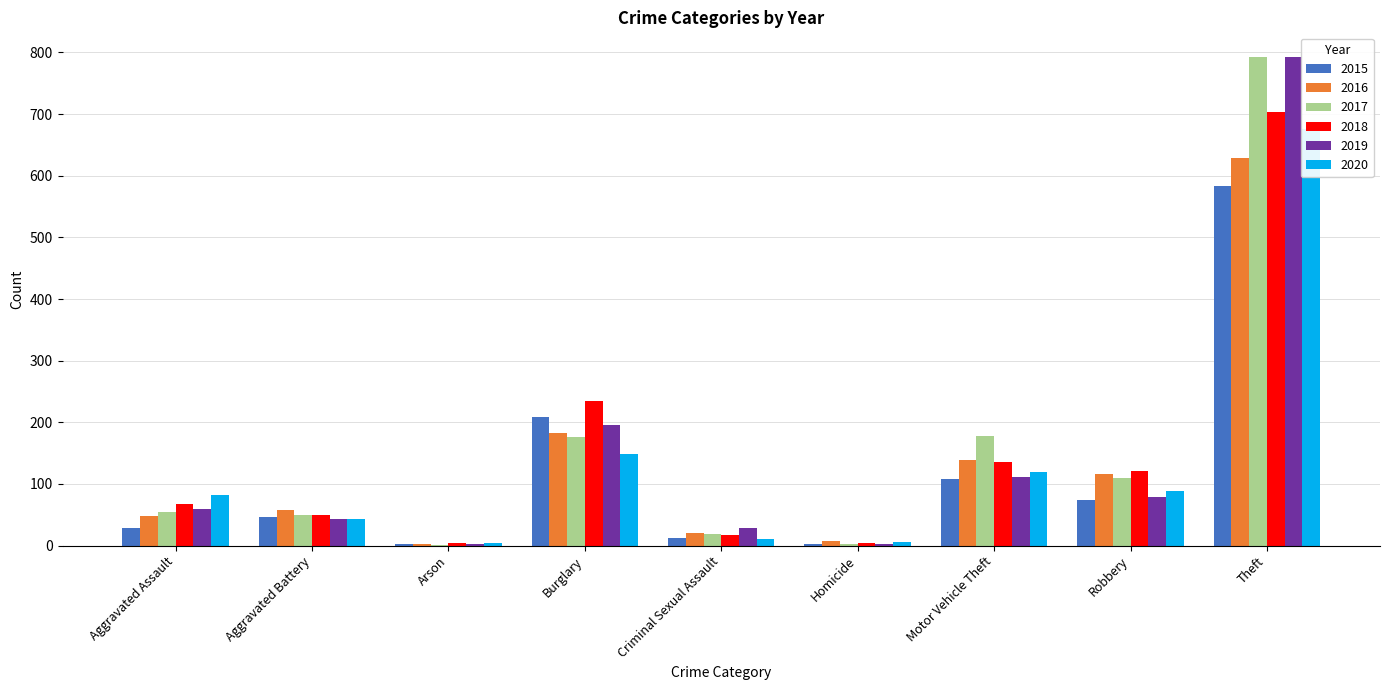

Is the value of 2017 at Burglary greater than the value of 2020 at Homicide?

Yes